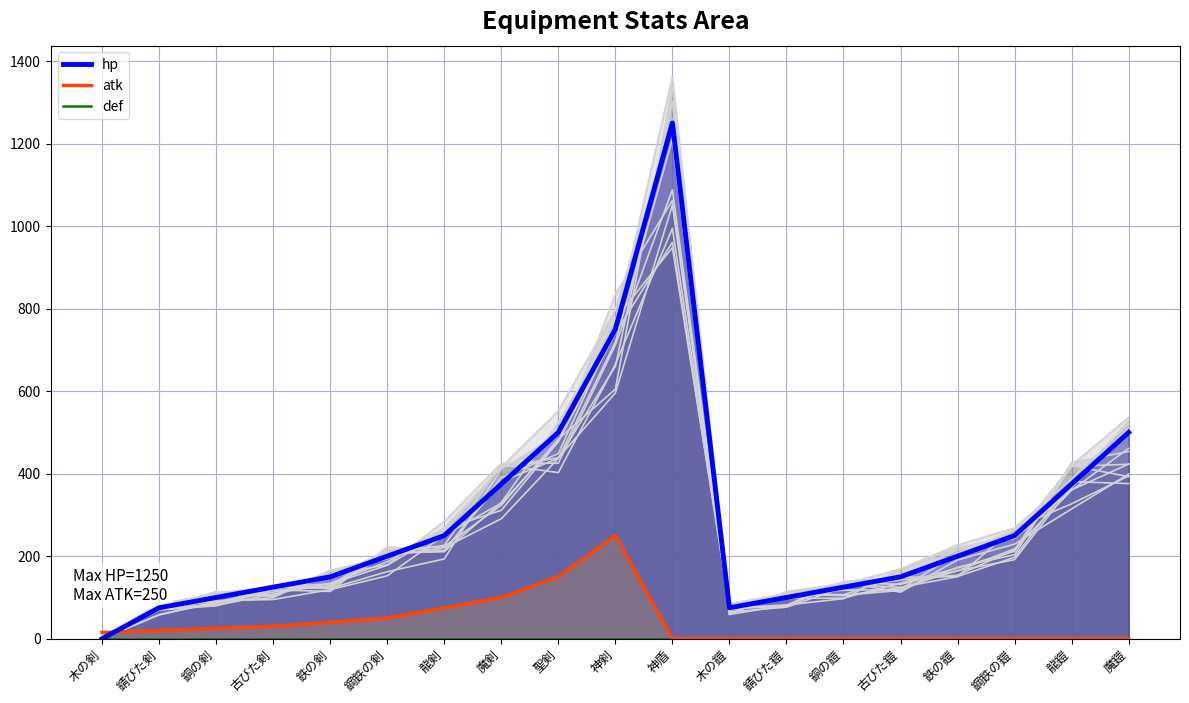

Which category has the lowest value in the def series?

木の剣